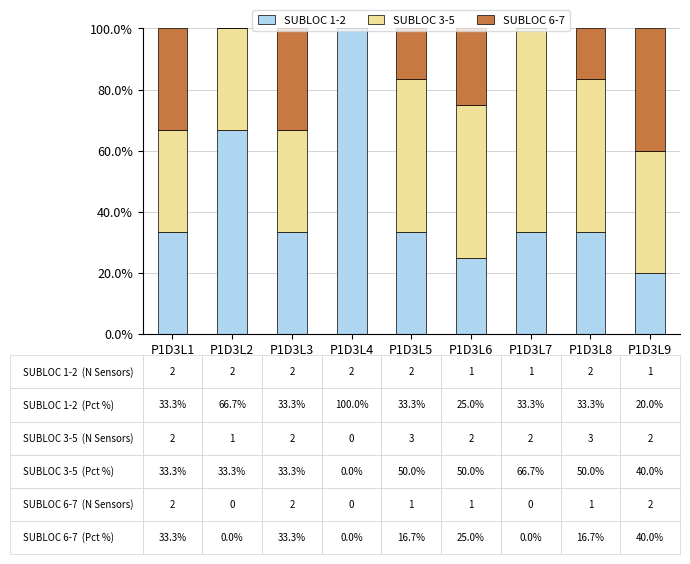

What is the total value across all series at P1D3L2?

100.0